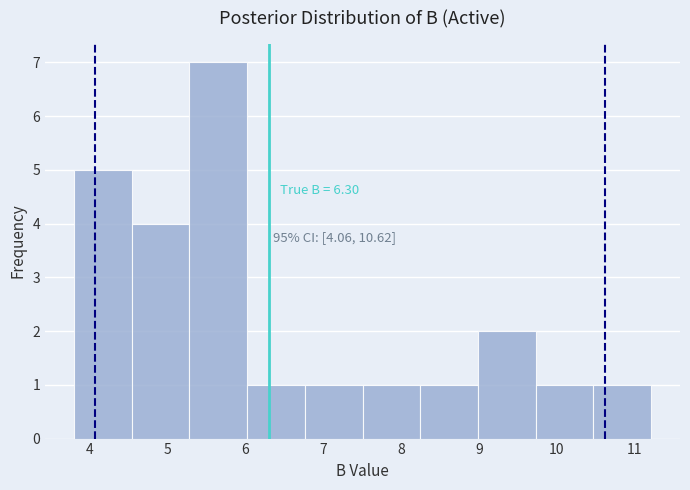

Over which range of the x-axis is the bar tallest?

5.3 to 6.0